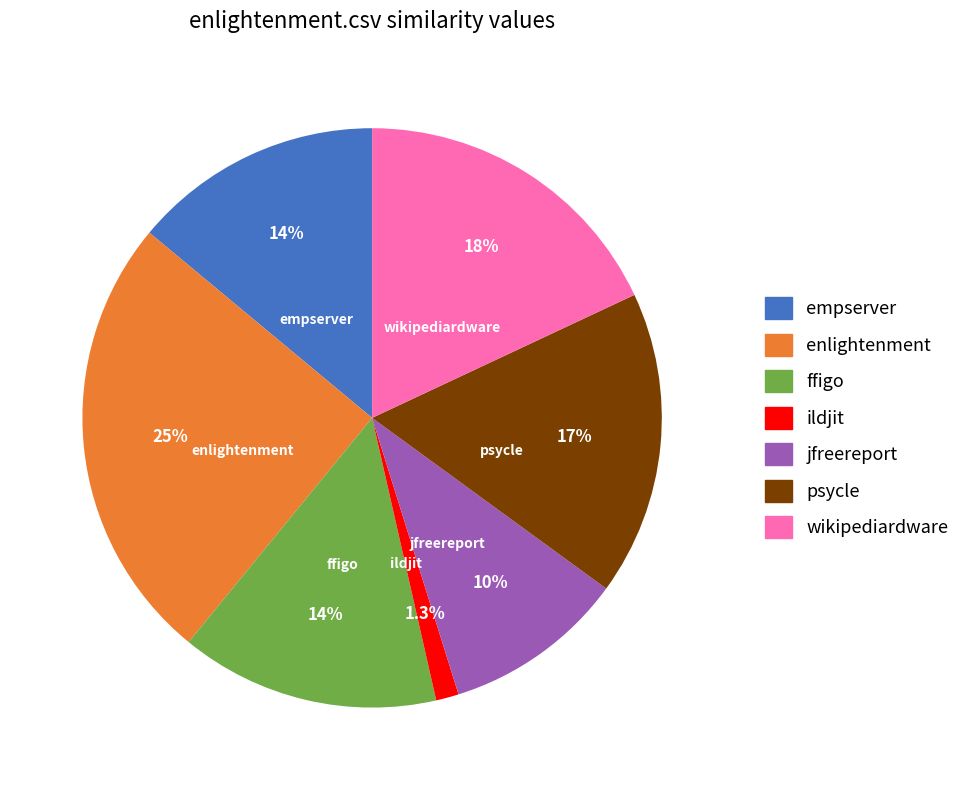

Which category has the biggest portion of the pie?

enlightenment